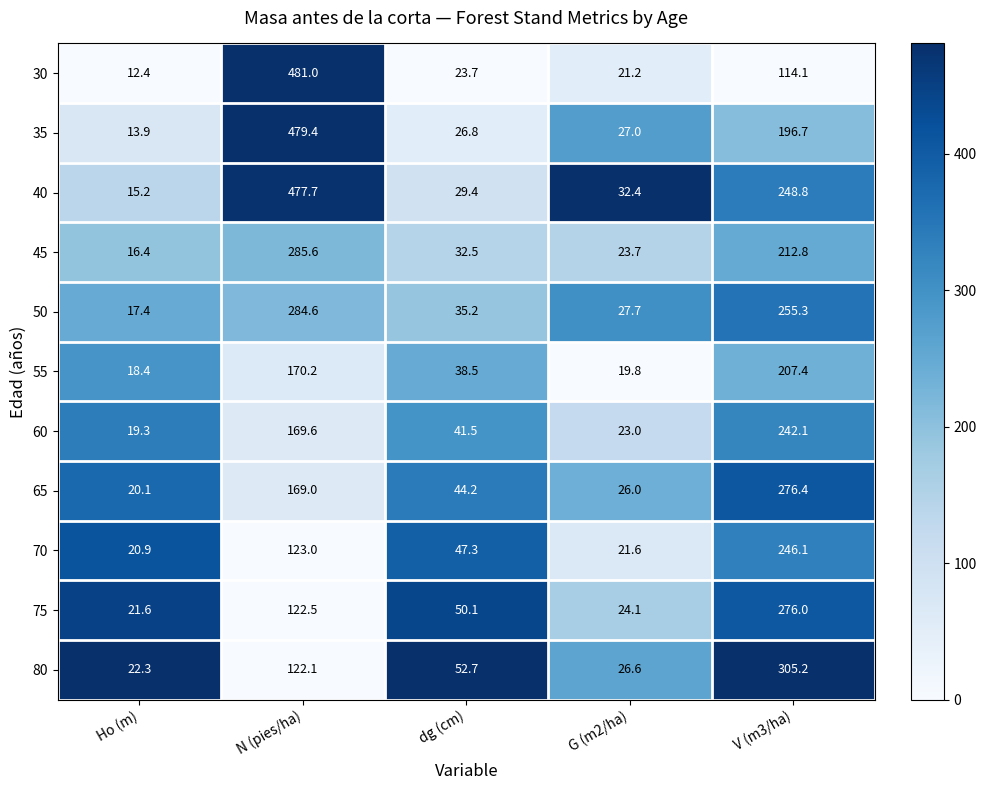

The value of 75 at Ho (m) is 21.6. True or false?

True